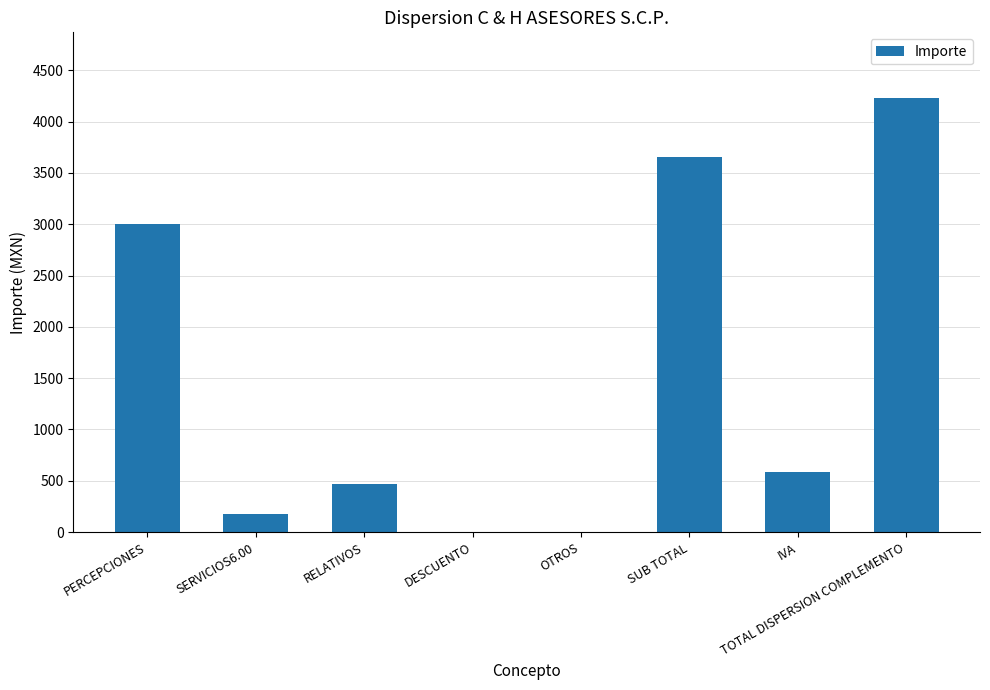

What is the sum of all values?

12122.4